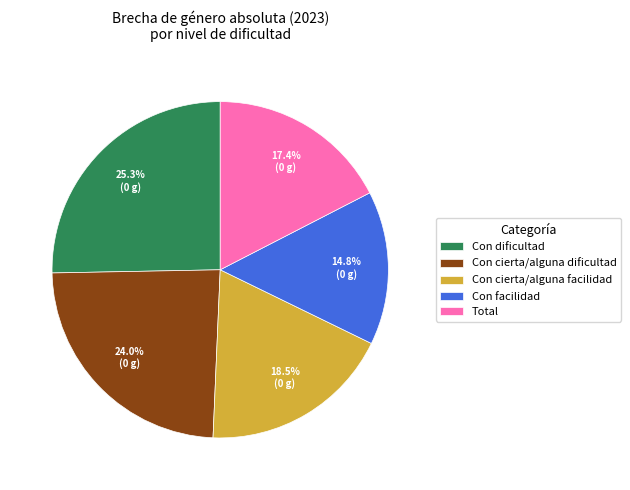

What is the total percentage of Con cierta/alguna facilidad and Total?

35.9%